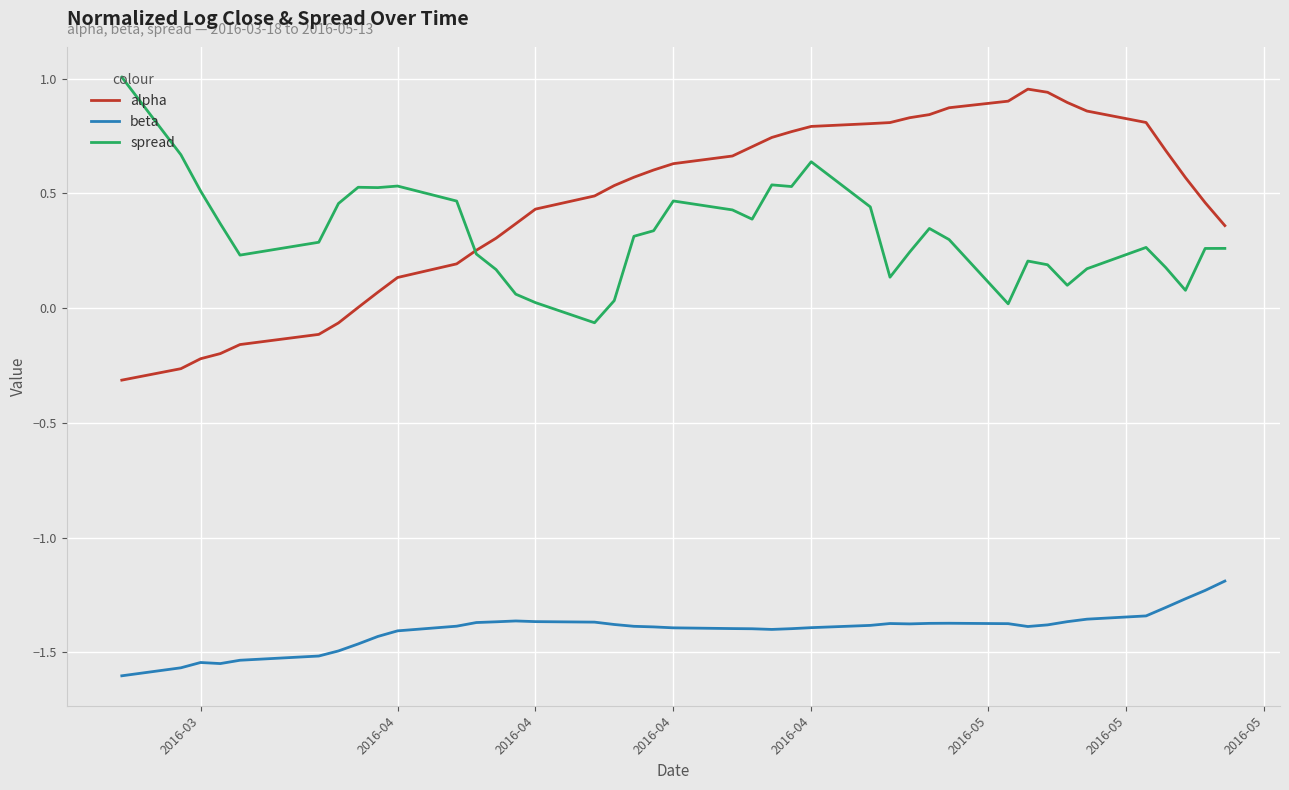

True or false: alpha and beta intersect in this chart.

False